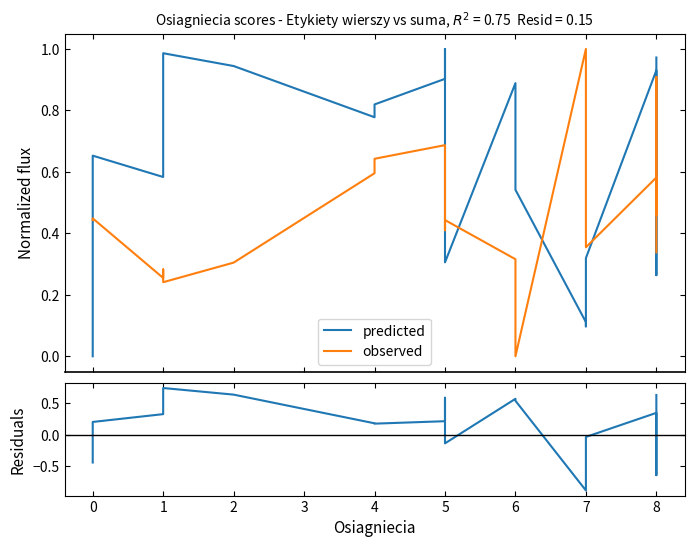

How many lines are shown in the chart?

3